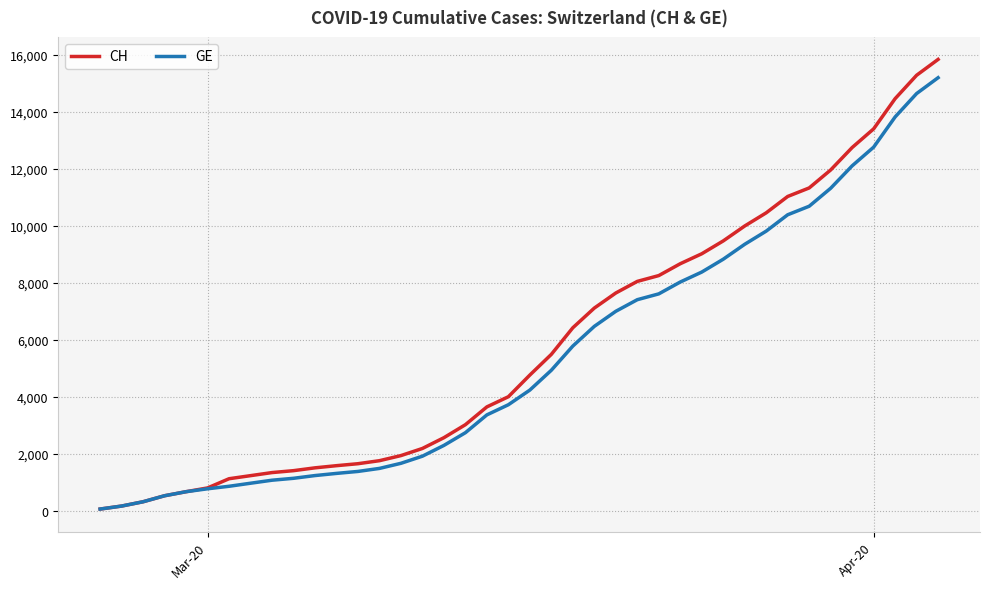

What is the maximum value shown in the chart?

15850